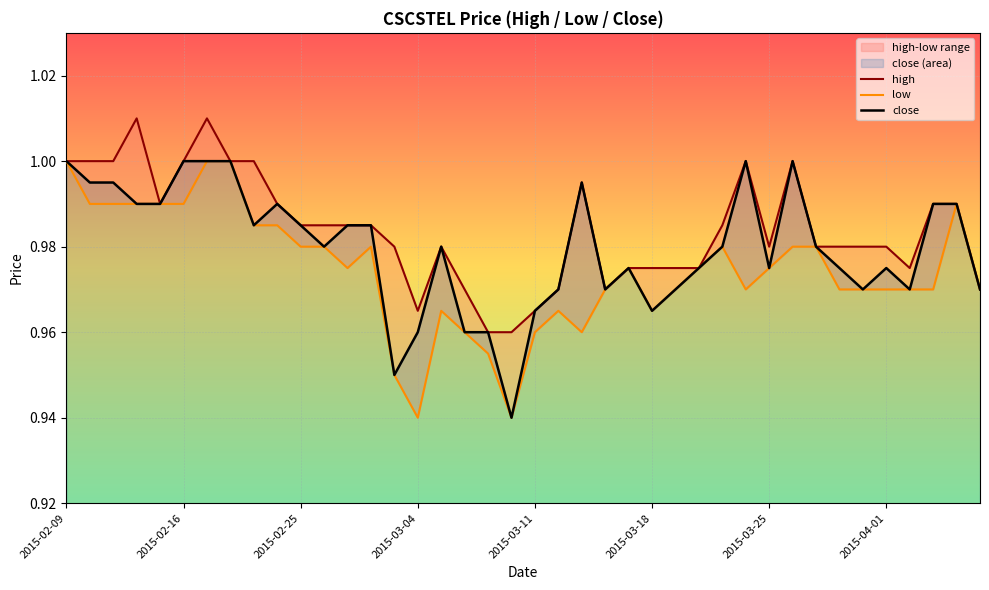

True or false: close has a value of 0.7 at 2015-03-11.

False